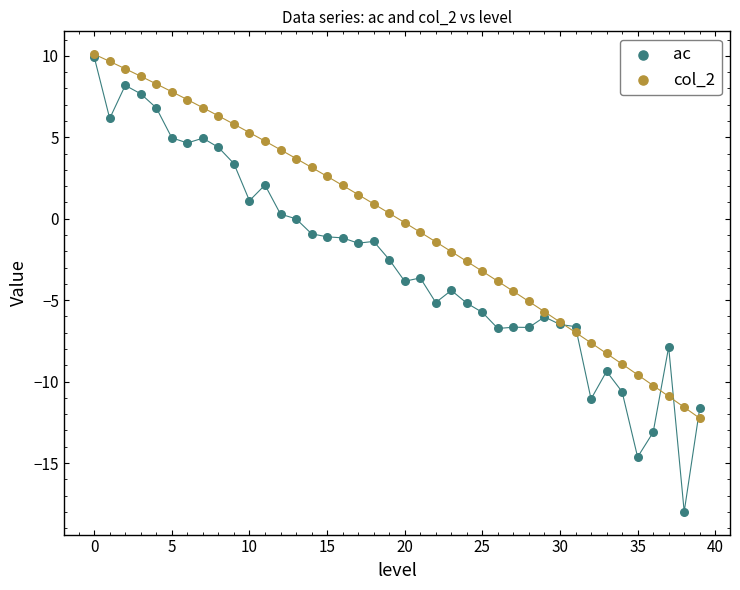

Which series has the widest spread of Y values?

ac